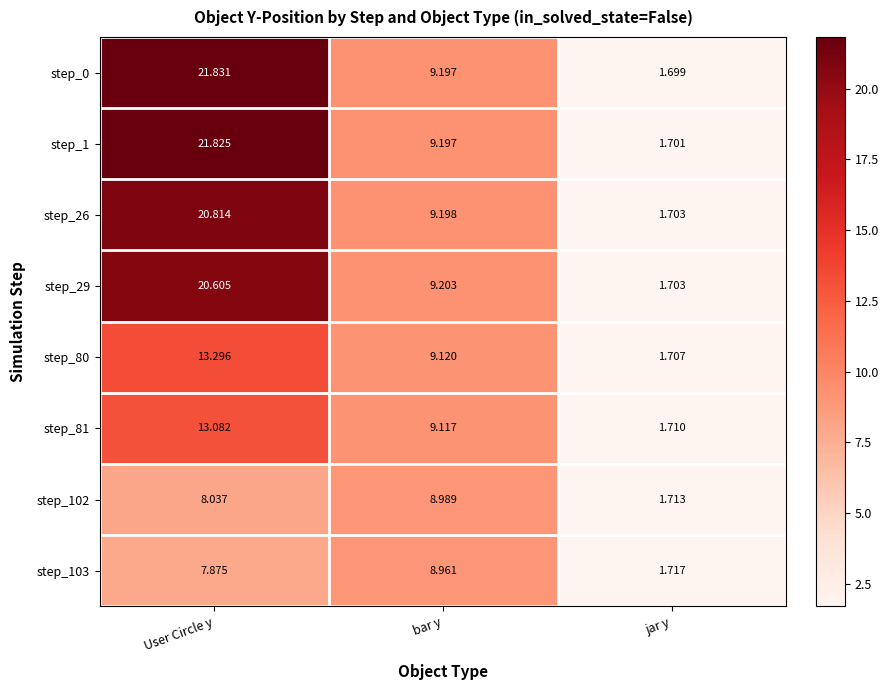

At which label is step_0 closest to 11?

bar y